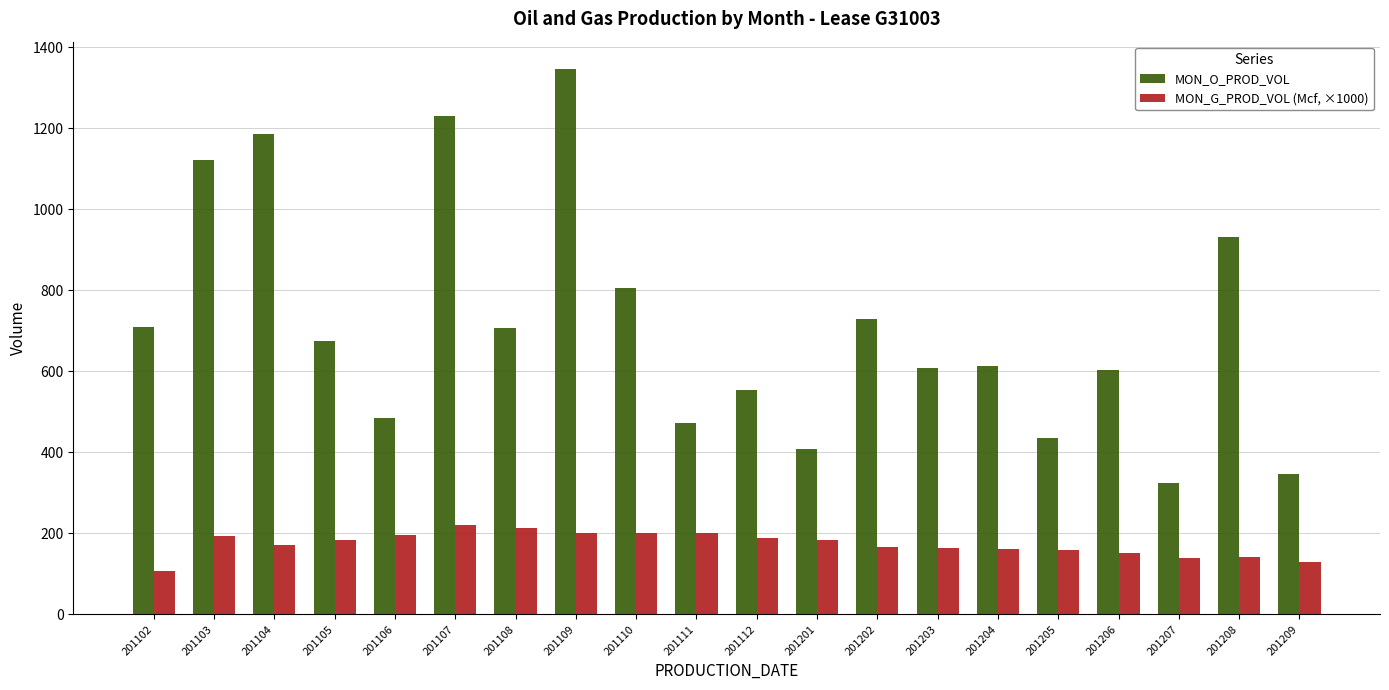

Between 201108 and 201204, which series saw the biggest shift?

MON_O_PROD_VOL